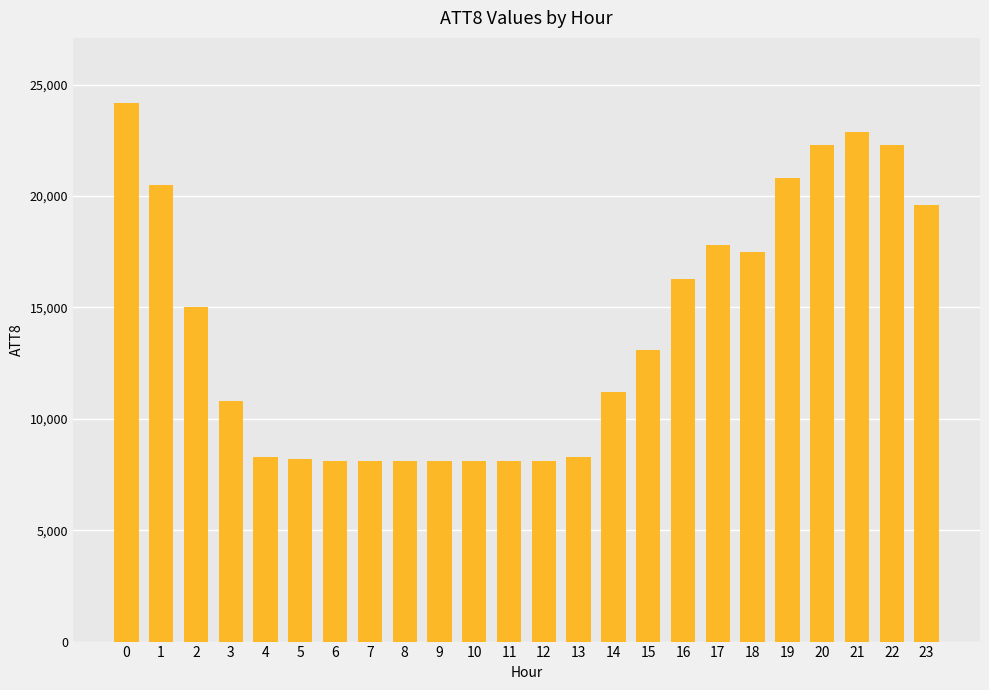

The value at 23 is 19600. True or false?

True